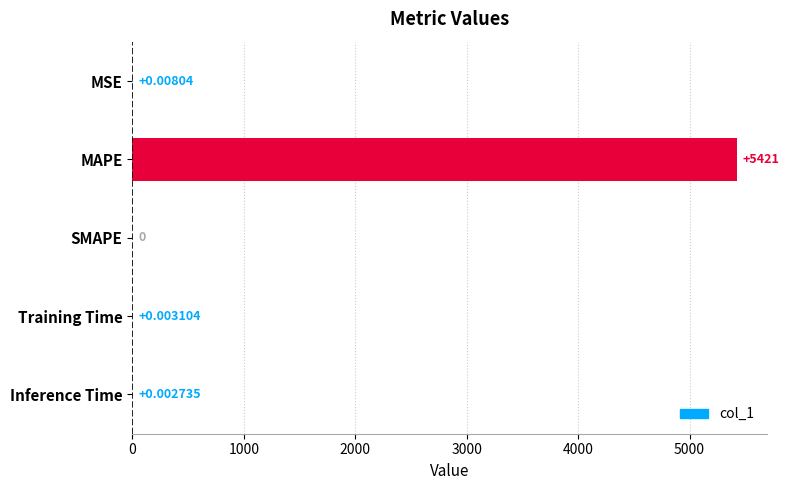

Between MAPE and Training Time, which is larger?

MAPE